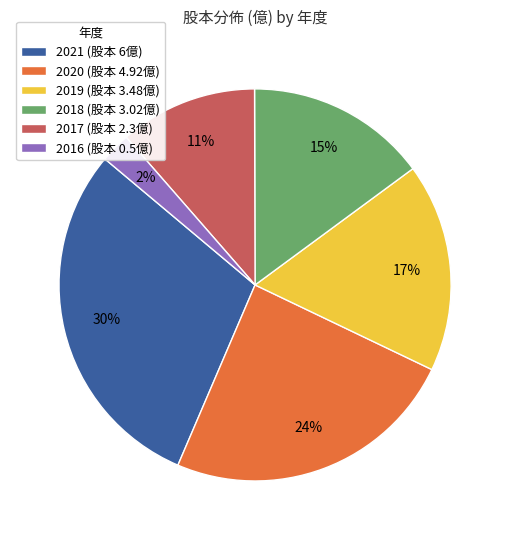

Rank the categories by value from lowest to highest.

2016, 2017, 2018, 2019, 2020, 2021